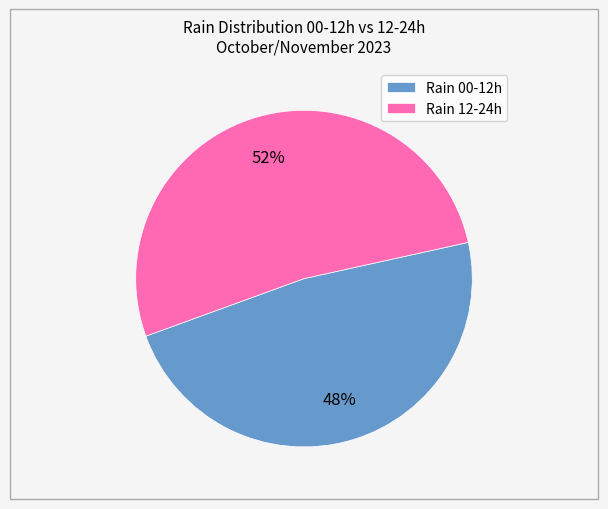

Is there a majority slice in this chart?

Yes